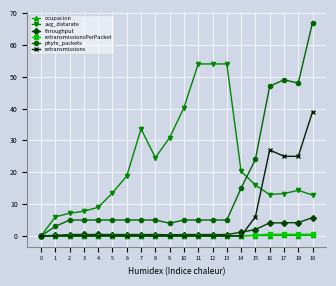

What is the maximum value shown in the chart?

67.0